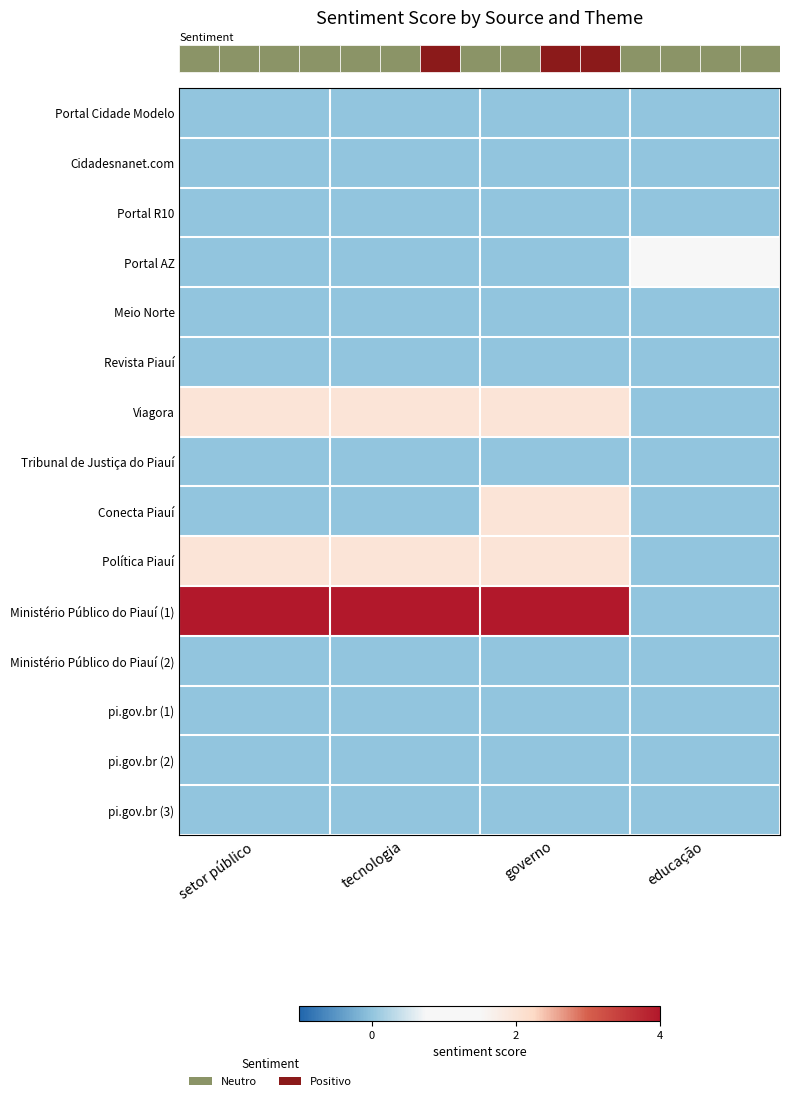

Reading left to right, what are all the values shown in this chart?

row_0: 0	0	0	0
row_1: 0	0	0	0
row_2: 0	0	0	0
row_3: 0	0	0	1
row_4: 0	0	0	0
row_5: 0	0	0	0
row_6: 2	2	2	0
row_7: 0	0	0	0
row_8: 0	0	2	0
row_9: 2	2	2	0
row_10: 4	4	4	0
row_11: 0	0	0	0
row_12: 0	0	0	0
row_13: 0	0	0	0
row_14: 0	0	0	0